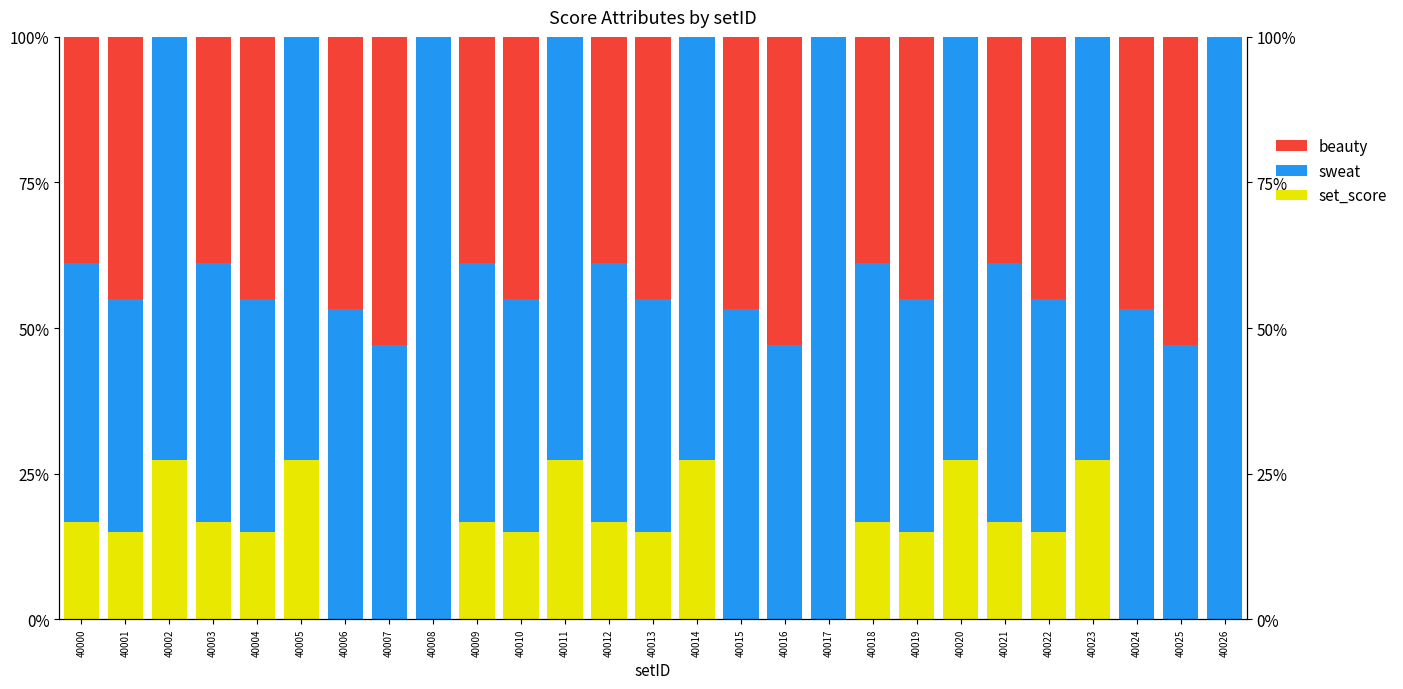

The value of beauty at 40003 is 38.9. True or false?

True